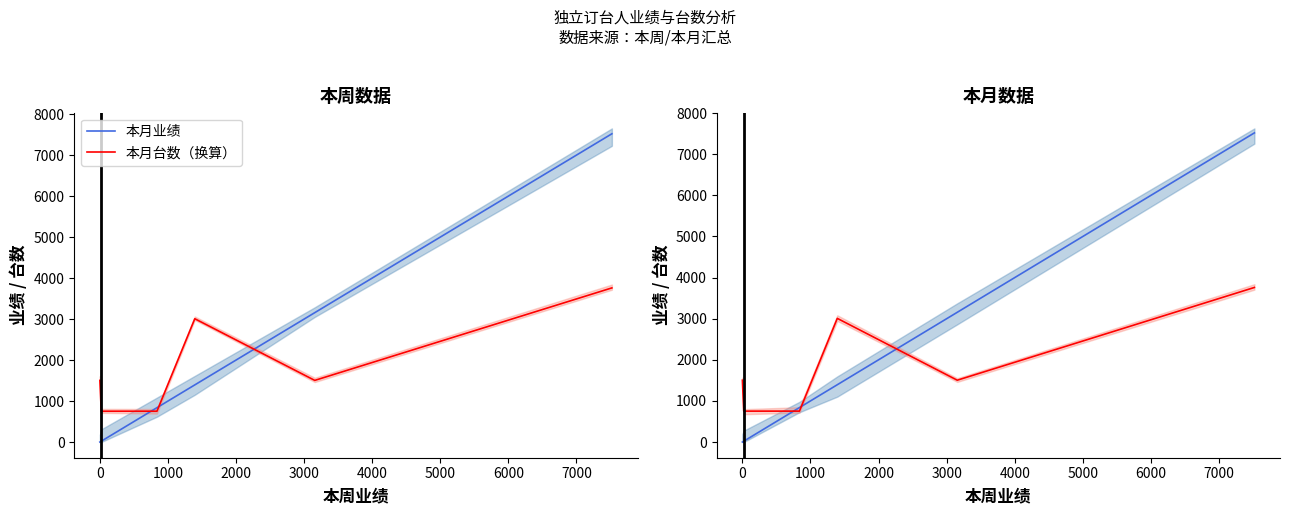

Reading left to right, what are all the values shown in this chart?

本月业绩: 0	20	838	1394	3156	7520
本月台数（换算）: 1504	752	752	3008	1504	3760